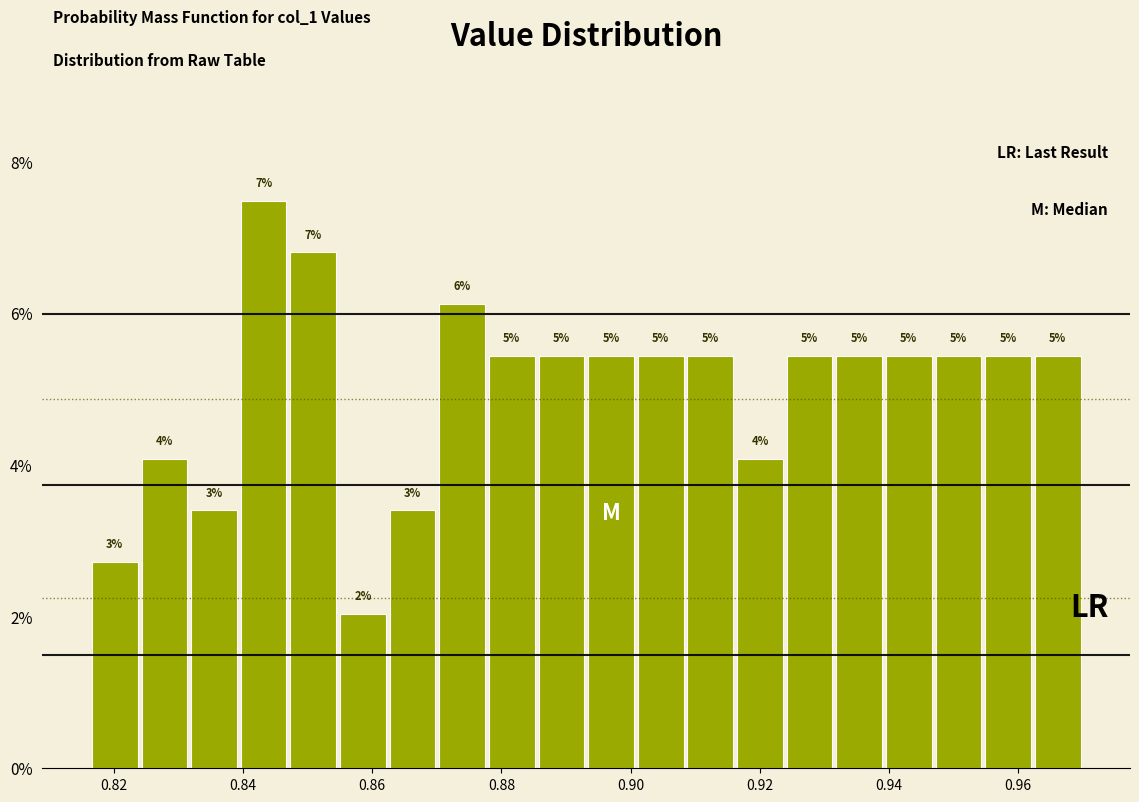

Around what value on the x-axis is the tallest bar? Give the approximate position of its centre, as read against the axis.

0.844